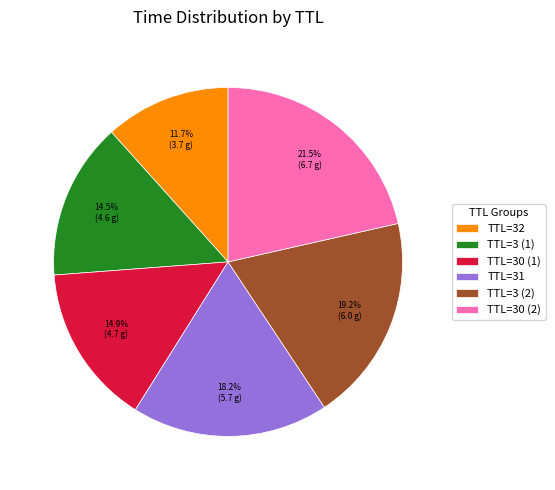

Is there any slice that represents more than half of the pie?

No